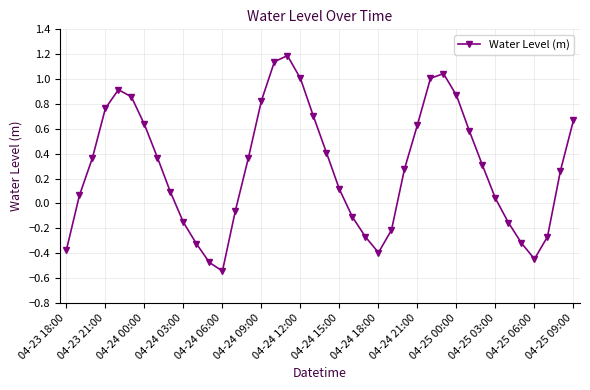

How many points are lower than both their immediate neighbors (excluding endpoints)?

3